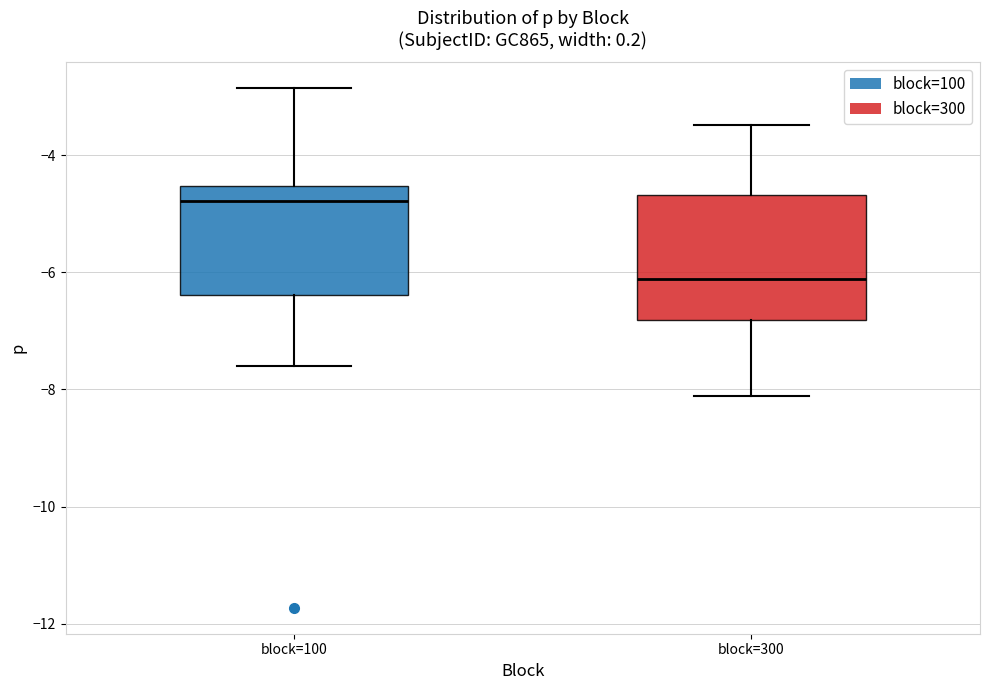

Which box is the tallest, from its lower edge to its upper edge?

block=300